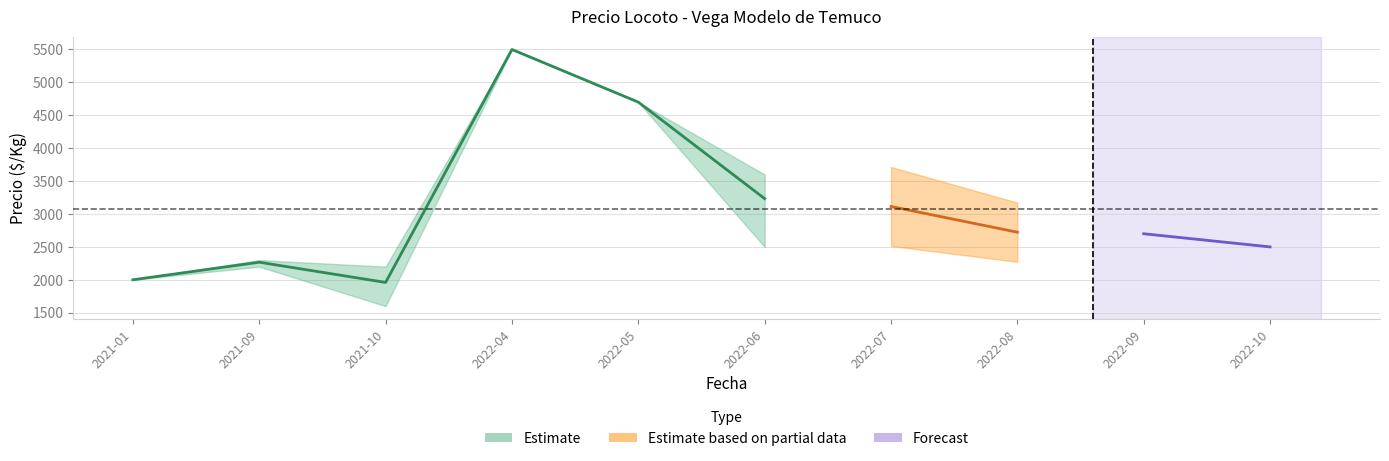

At which label does Precio promedio ponderado first exceed 2723?

2022-04